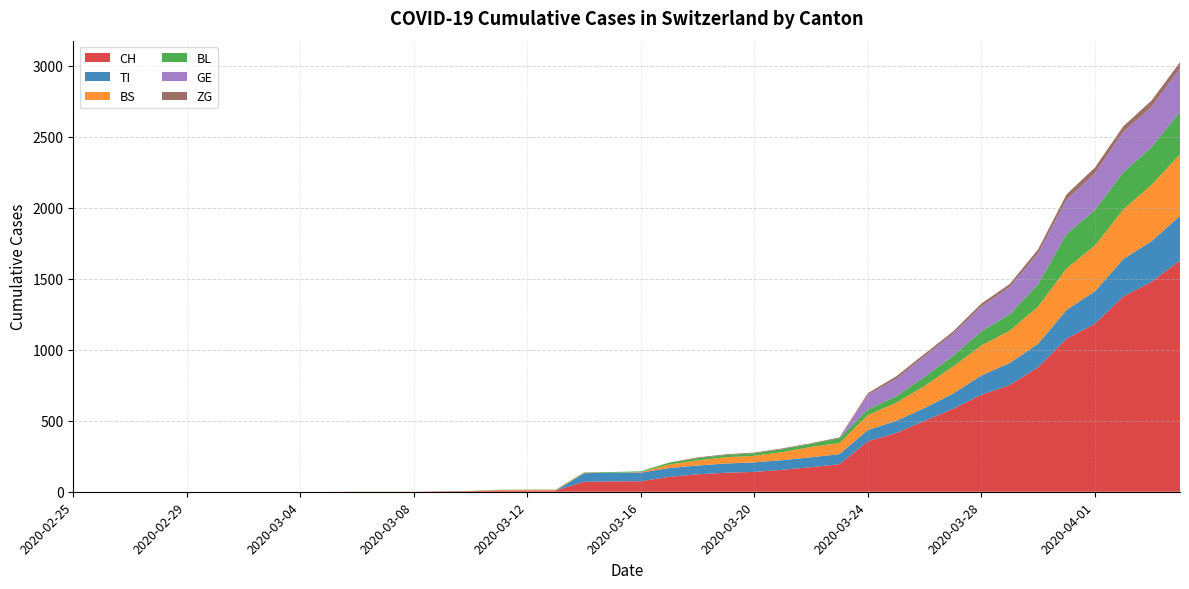

Reading right to left, what are all the values shown in this chart?

CH: 1630	1479	1376	1183	1079	877	752	683	584	499	414	355	194	173	155	140	134	123	105	74	73	70	9	9	8	4	3	1	1	1	0	0	0	0	0	0	0	0	0	0
TI: 314	287	263	229	202	165	155	136	107	91	85	80	71	70	68	67	65	62	62	61	61	61	0	0	0	0	0	0	0	0	0	0	0	0	0	0	0	0	0	0
BS: 434	397	350	323	292	263	228	211	191	155	128	105	78	73	57	46	44	36	25	4	0	4	4	4	4	0	0	0	0	0	0	0	0	0	0	0	0	0	0	0
BL: 298	266	262	249	242	158	115	100	76	65	46	40	35	21	21	18	16	16	13	5	5	2	2	2	2	2	1	0	0	0	0	0	0	0	0	0	0	0	0	0
GE: 305	284	283	260	241	216	193	175	153	144	122	103	0	0	0	0	0	0	0	0	0	0	0	0	0	0	0	0	0	0	0	0	0	0	0	0	0	0	0	0
ZG: 46	44	41	40	39	29	21	21	18	18	18	12	5	5	5	5	5	5	1	0	0	0	0	0	0	0	0	0	0	0	0	0	0	0	0	0	0	0	0	0